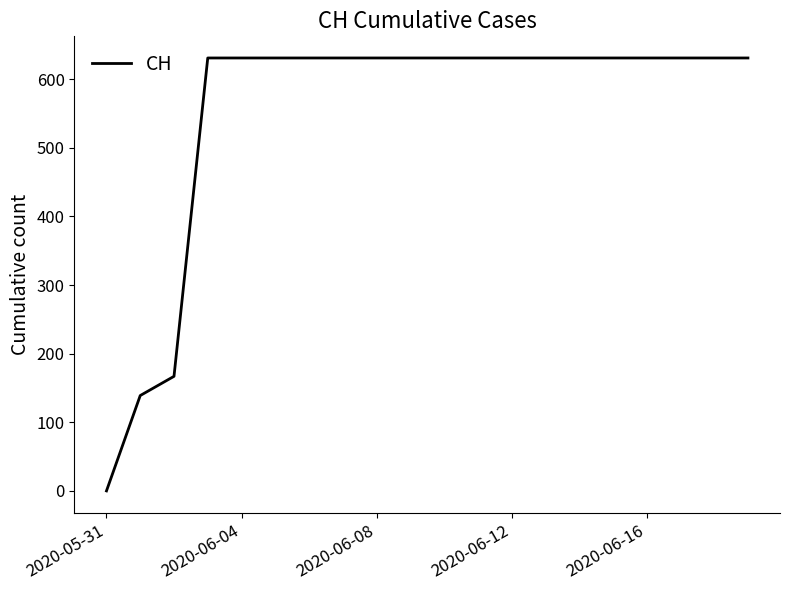

What is the greatest value displayed?

631